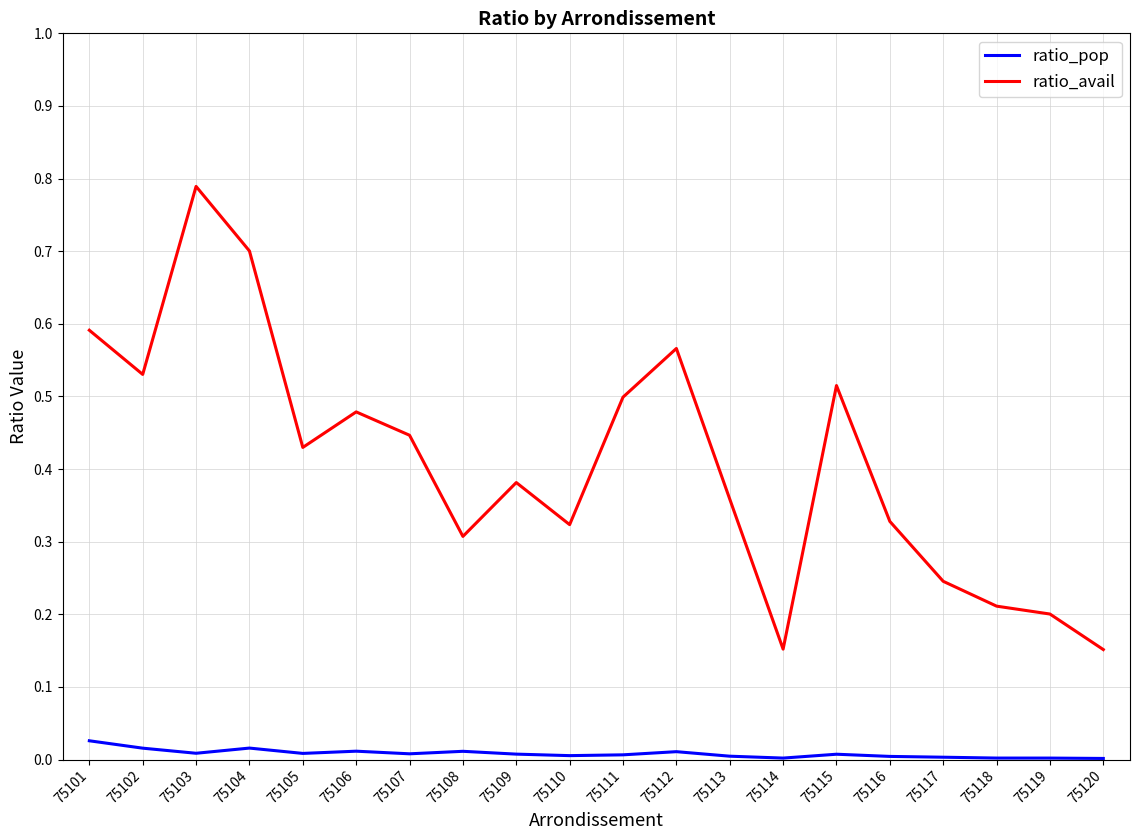

Rank the series by their maximum value, from lowest to highest.

ratio_pop, ratio_avail